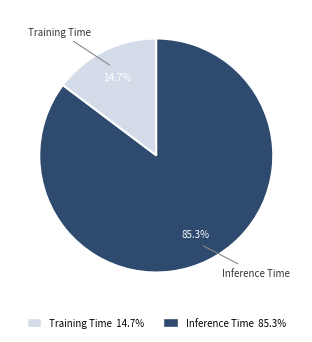

How many segments does this pie chart have?

2